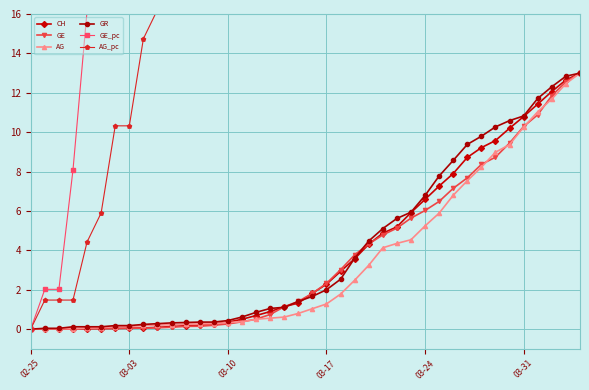

True or false: CH has a value of 5.2 at 02-25.

False